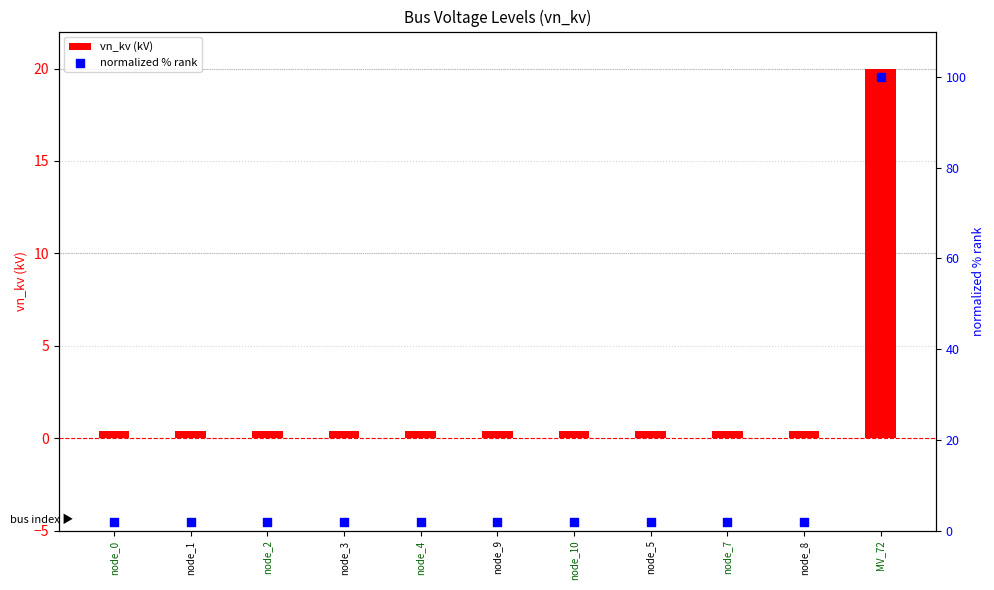

Which series reaches the minimum Y coordinate?

vn_kv (kV)